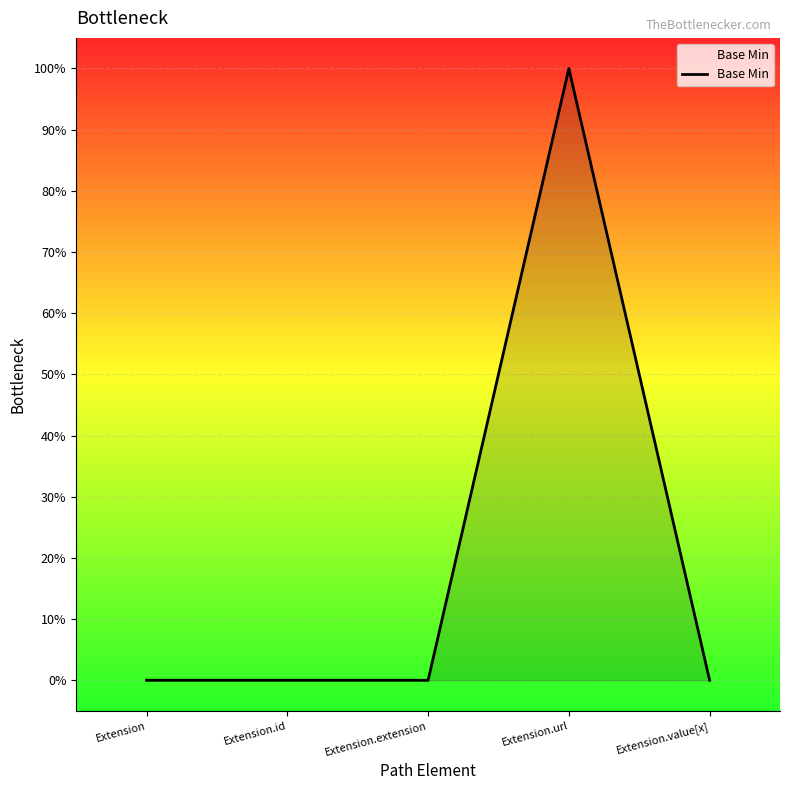

True or false: the data shows 0 at Extension.

True